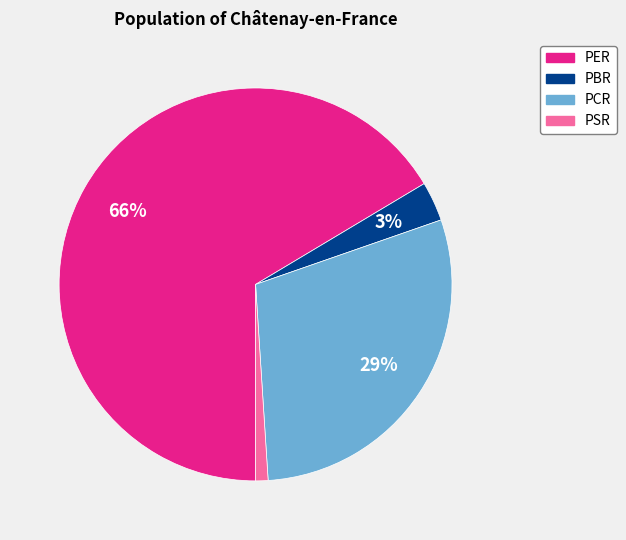

Rank the categories by value from lowest to highest.

PSR, PBR, PCR, PER